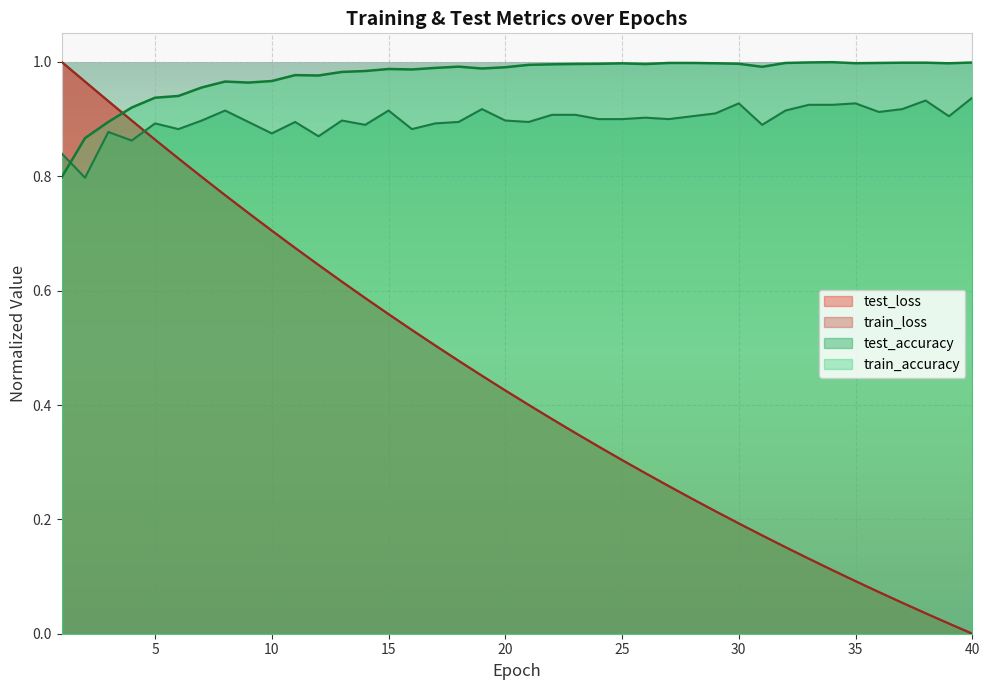

List the series in order of their peak value, lowest first.

test_accuracy, train_accuracy, test_loss, train_loss